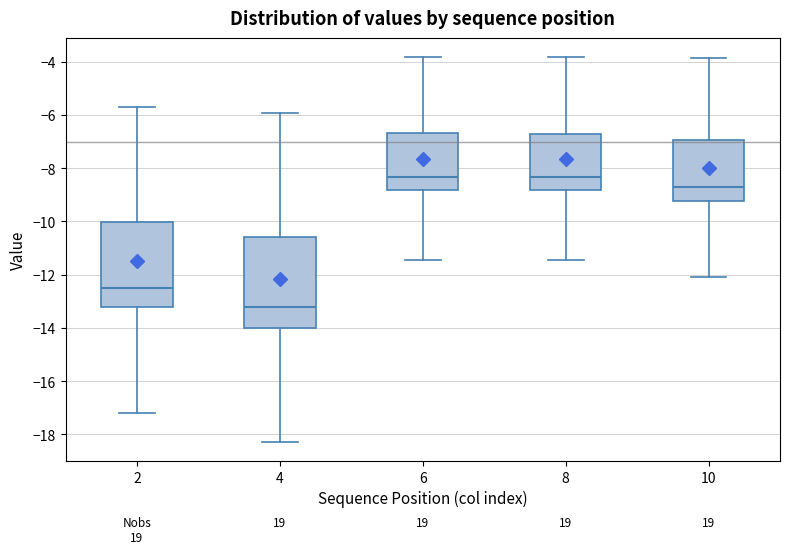

Reading left to right, transcribe this box plot: for each box, give where its median line is, the range the box spans, and where its two whiskers end, as read against the y-axis. The values are not printed on the chart, so give them approximately, as read against the axis.

2: median -12.4, box -13.2 to -10.0, whiskers -17.2 to -5.6
4: median -13.2, box -14.0 to -10.6, whiskers -18.2 to -6.0
6: median -8.4, box -8.8 to -6.6, whiskers -11.4 to -3.8
8: median -8.4, box -8.8 to -6.6, whiskers -11.4 to -3.8
10: median -8.8, box -9.2 to -7.0, whiskers -12.0 to -3.8